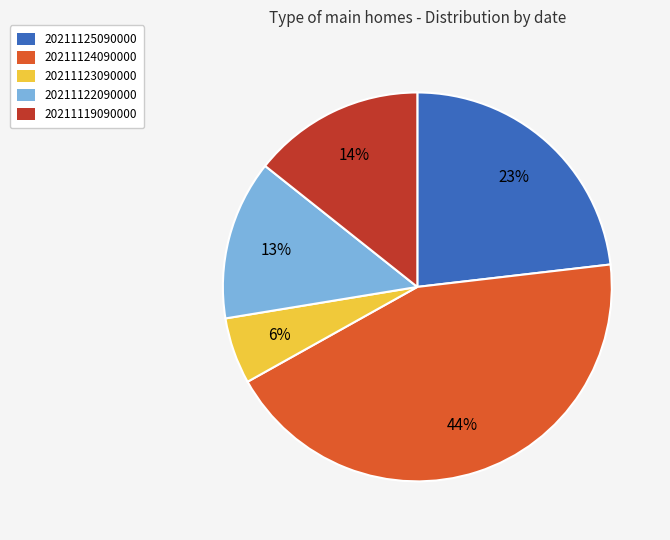

To the nearest percent, what is the average slice percentage?

20%